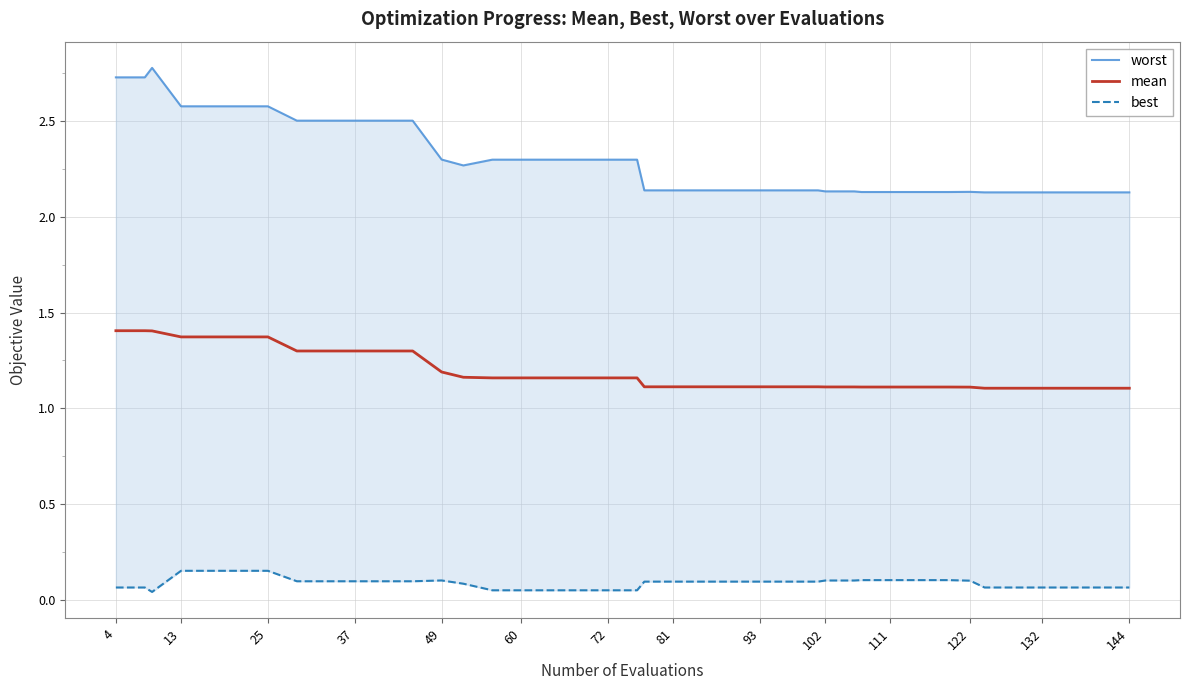

Is the value of worst at 26 greater than the value of mean at 122?

Yes